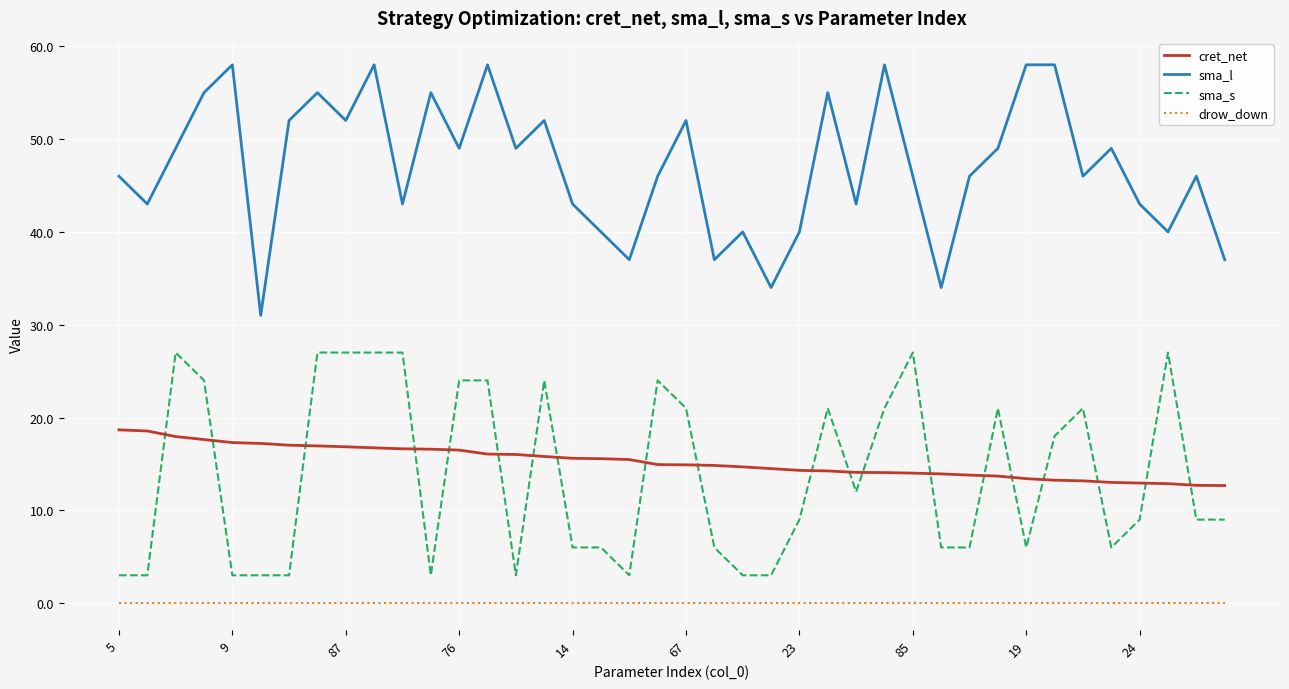

What is the difference between the maximum and minimum values in the sma_s series?

24.0